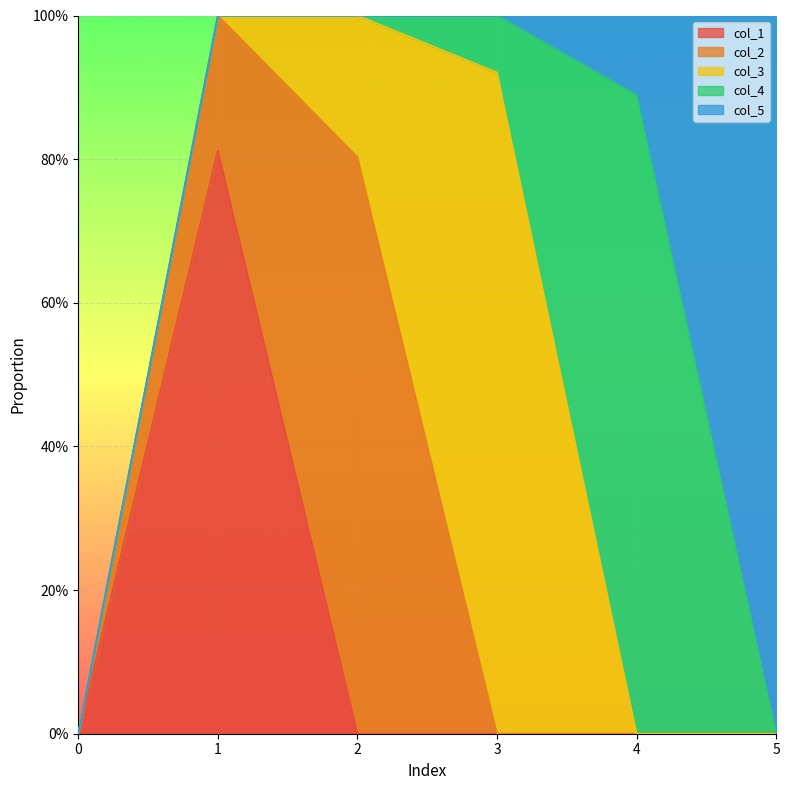

How many interior local peaks does the col_2 series have?

1